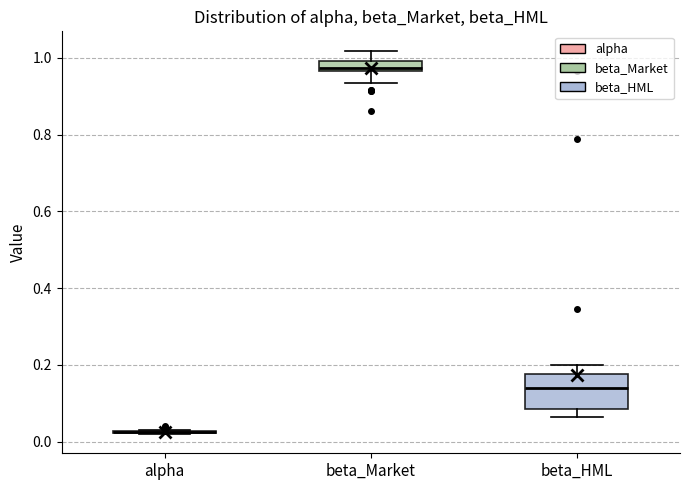

Which box is the tallest, from its lower edge to its upper edge?

beta_HML